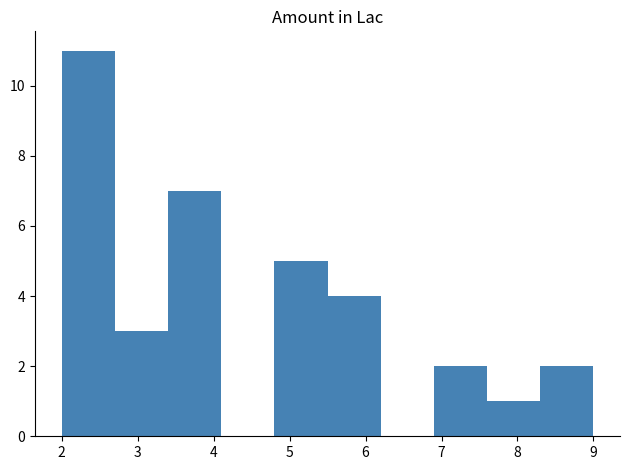

How tall is the bar that spans 3.4 to 4.1 on the x-axis? The values are not printed on the chart, so give them approximately, as read against the axis.

7